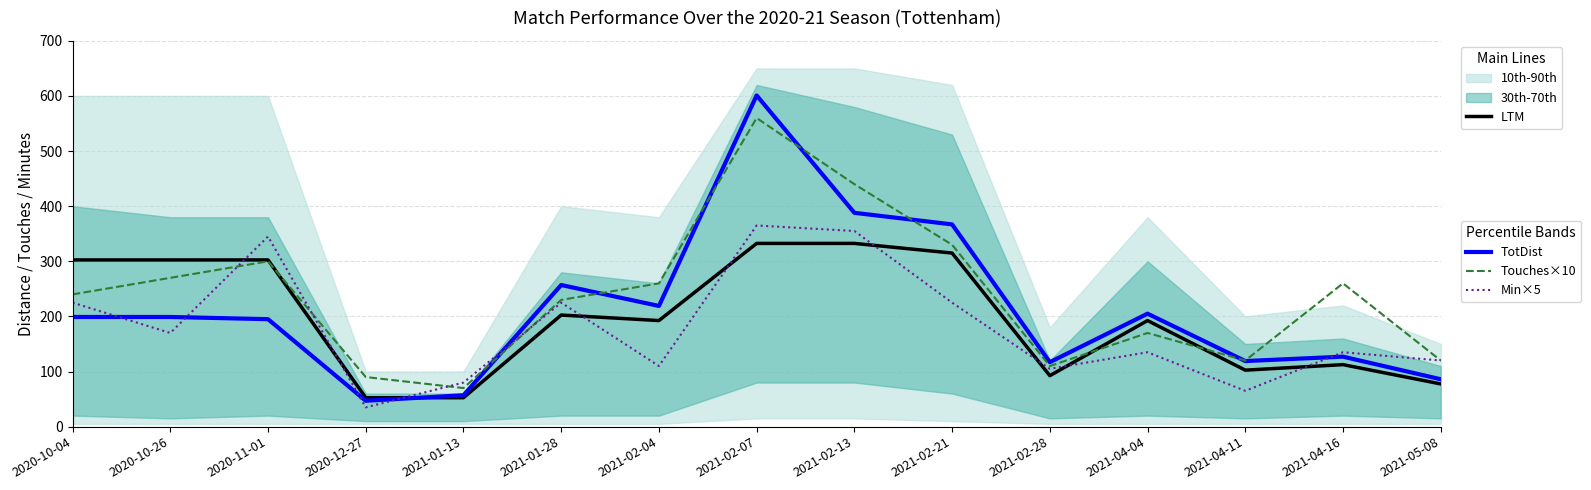

At how many categories does at least one series exceed 301?

6